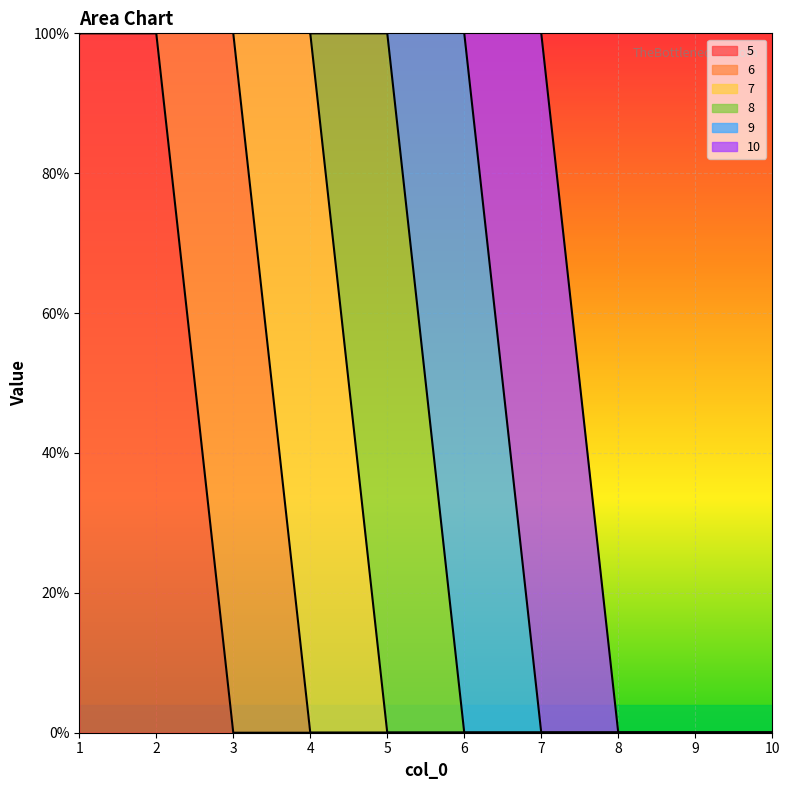

Where is 9 nearest to the value 0?

1